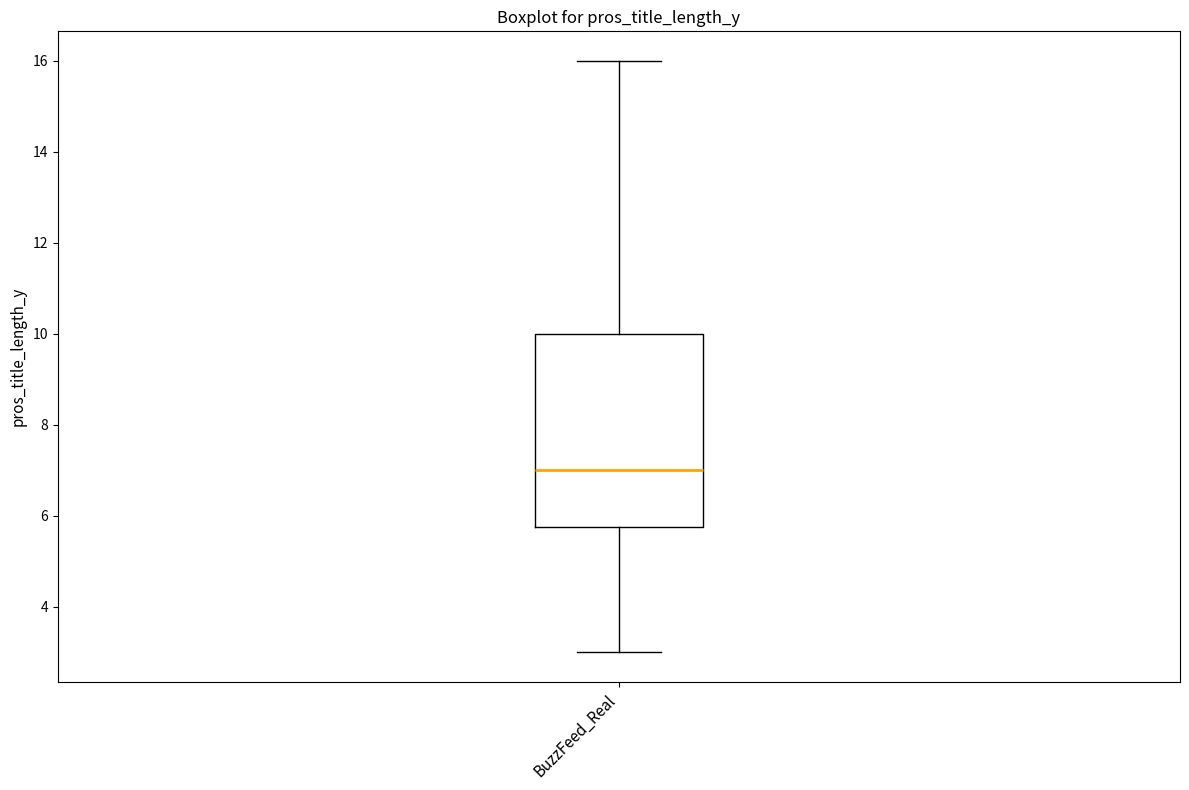

Where does the lower whisker of the box for BuzzFeed_Real end on the y-axis? The values are not printed on the chart, so give them approximately, as read against the axis.

3.0